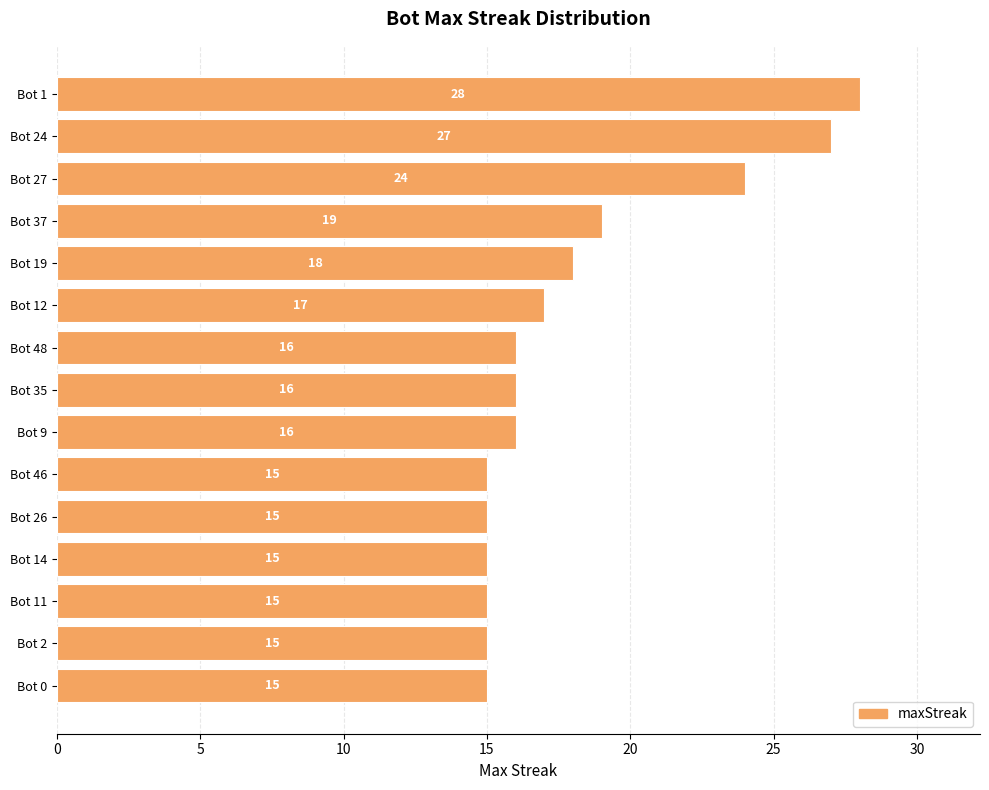

How many distinct data groups are displayed?

1